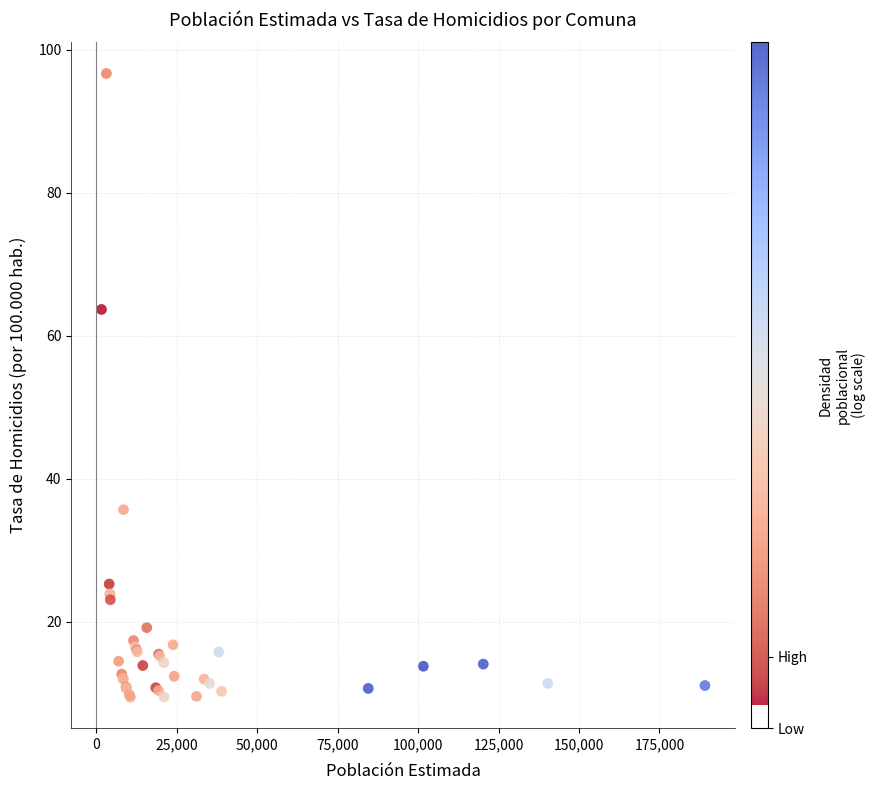

What Y value in the scatter plot is closest to 53?

63.7